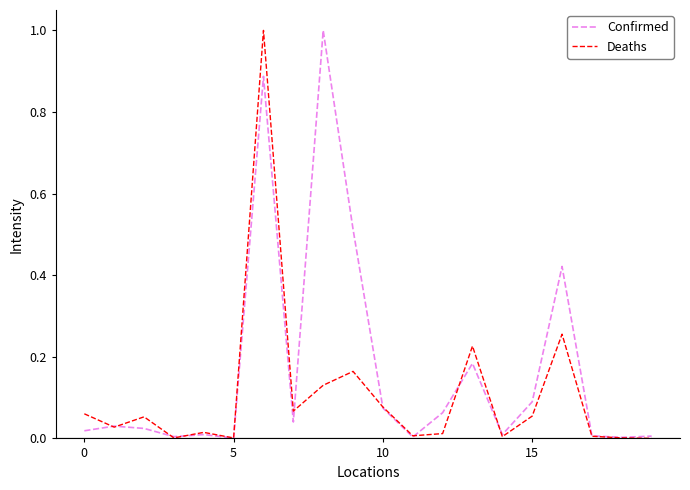

What are all the series names shown in the legend?

Confirmed, Deaths